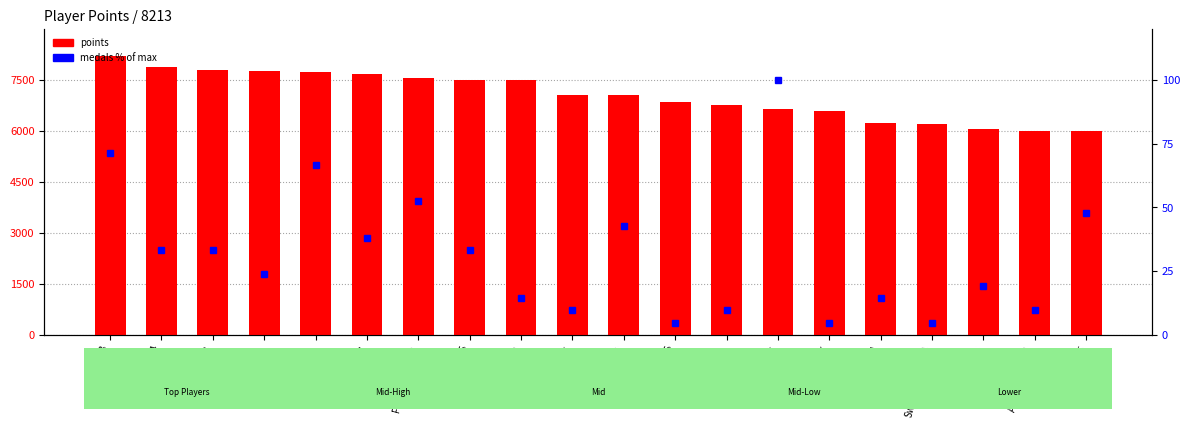

What is the sum of all medals (% of max) values?

633.3